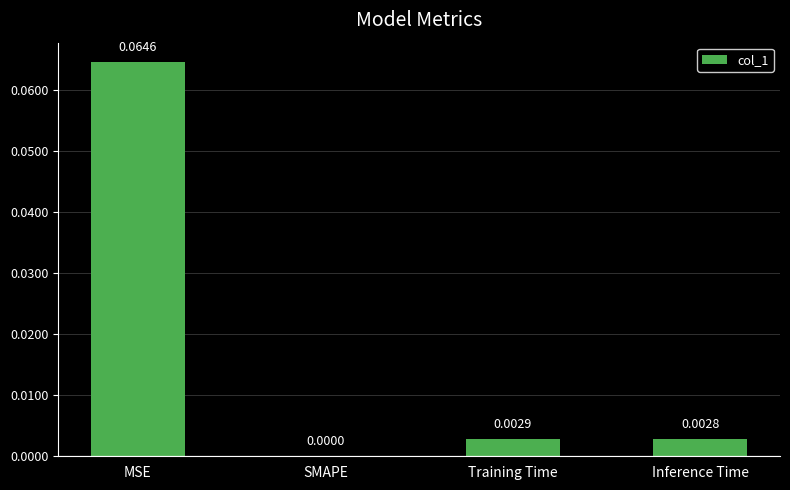

Where is the data nearest to the value 0?

SMAPE